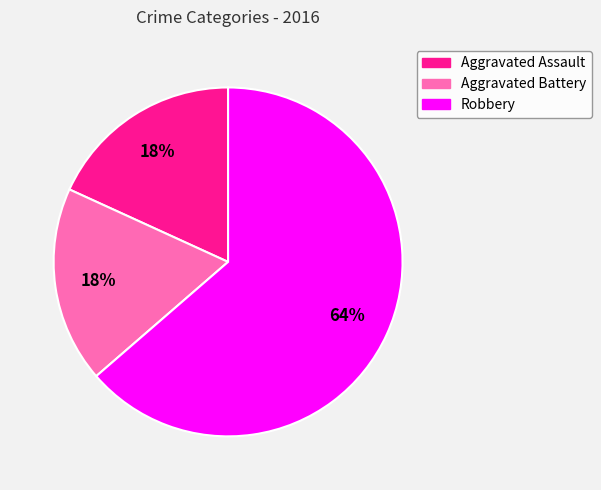

To the nearest percent, what is the average slice percentage?

33%